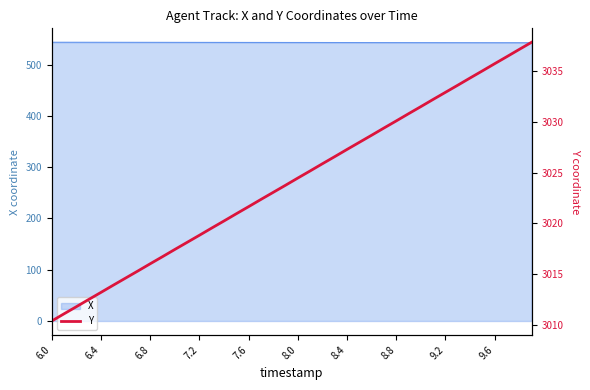

How many values are below 3024?

20